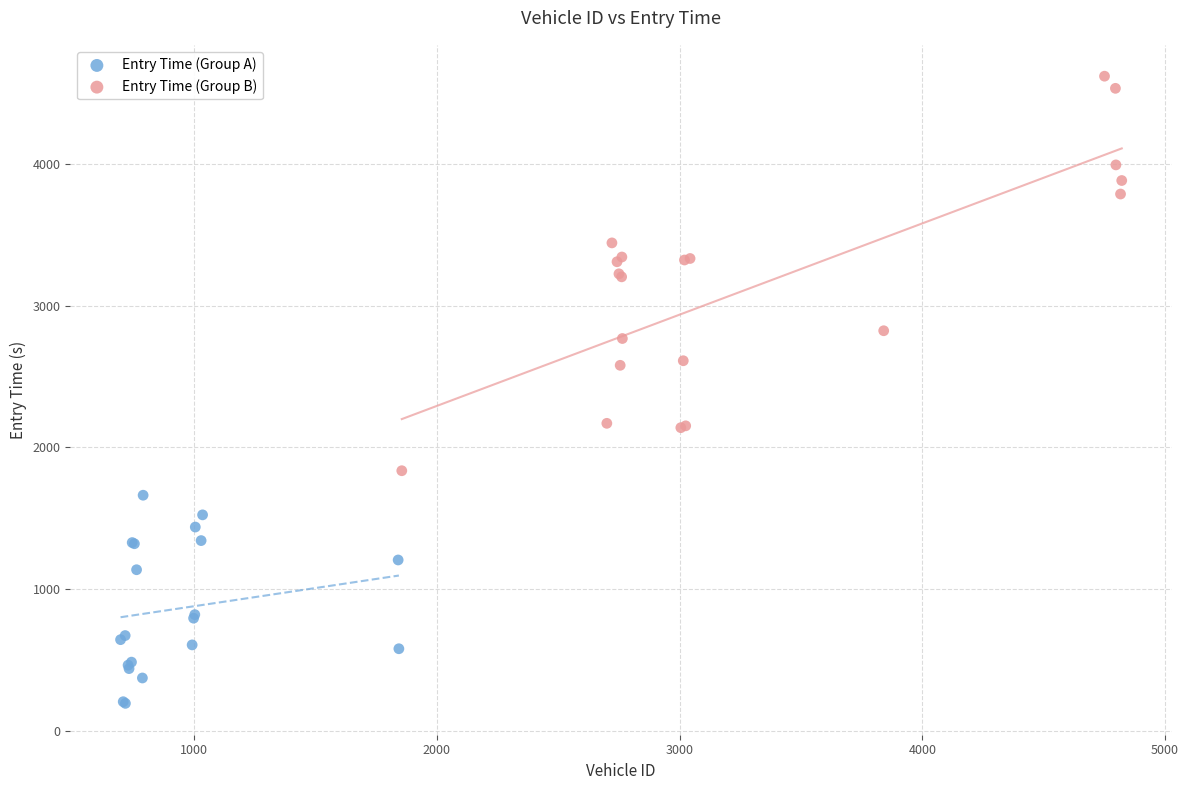

Which series reaches the minimum Y coordinate?

Entry Time (Group A)